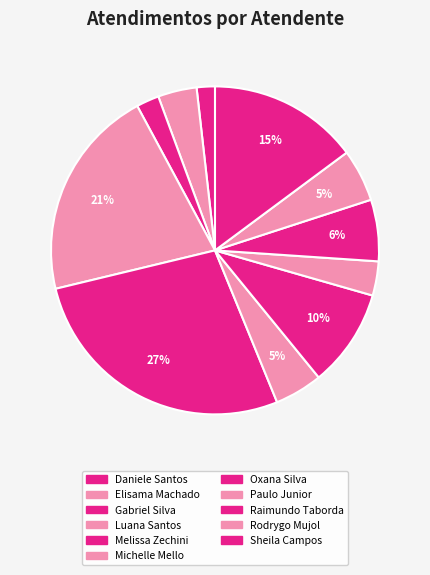

Count the number of slices in the pie.

11